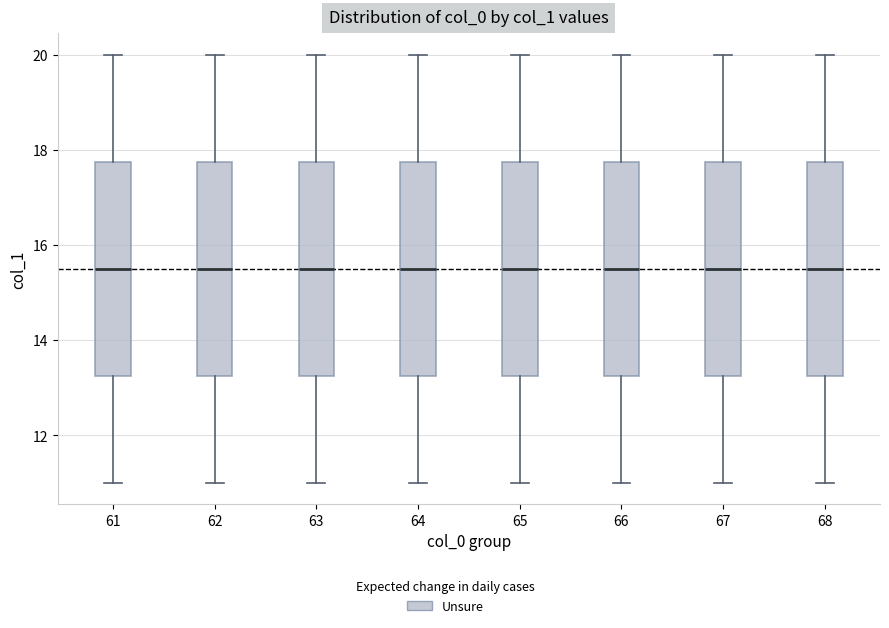

Where does the upper whisker of the box at x = 61 end on the y-axis? The values are not printed on the chart, so give them approximately, as read against the axis.

20.0